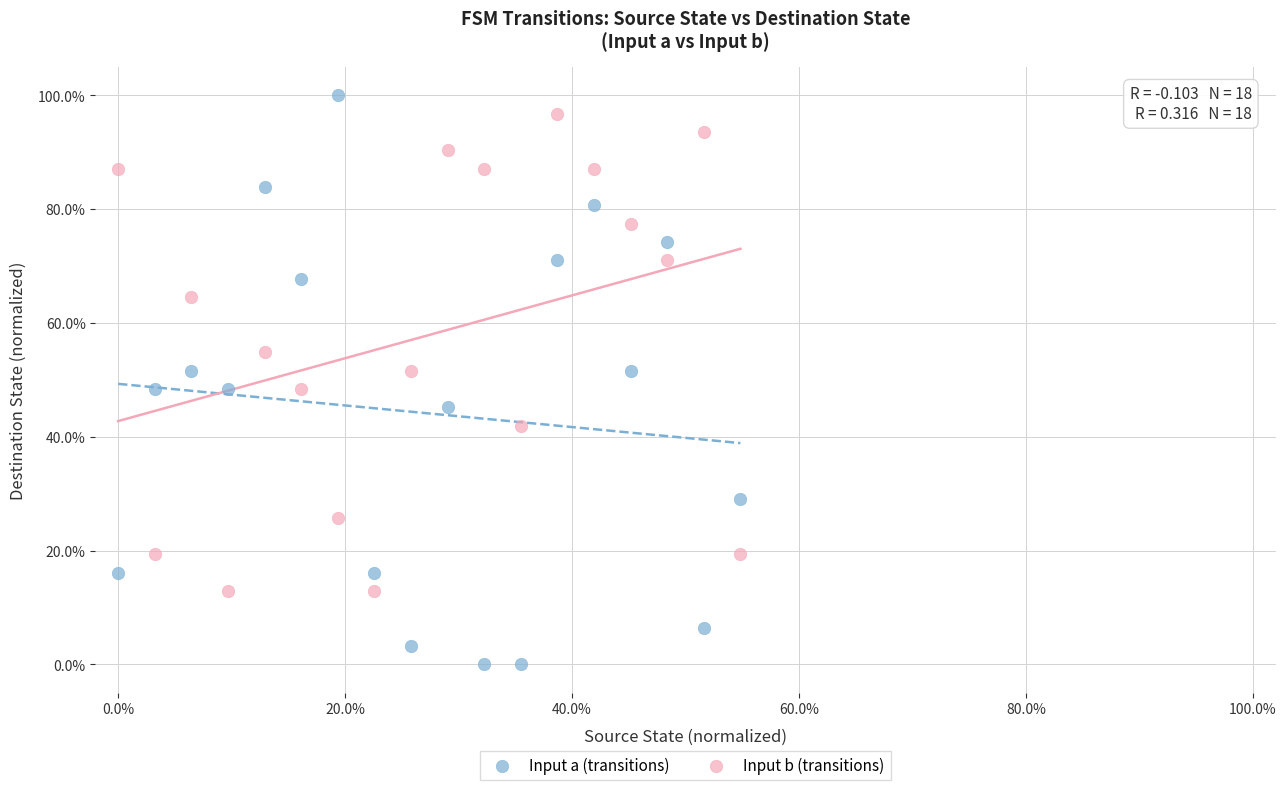

Which series contains the lowest Y value?

Input a (transitions)